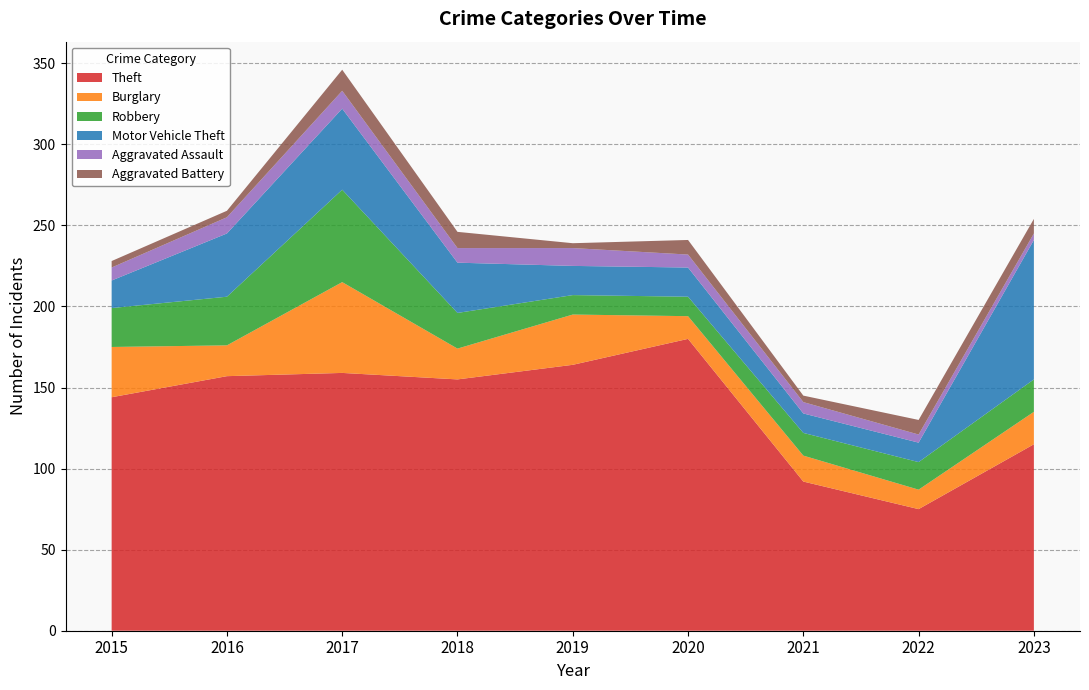

Reading right to left, list all the values displayed in this chart.

Theft: 115	75	92	180	164	155	159	157	144
Burglary: 20	12	16	14	31	19	56	19	31
Robbery: 20	17	14	12	12	22	57	30	24
Motor Vehicle Theft: 86	12	12	18	18	31	50	39	17
Aggravated Assault: 4	5	7	8	11	9	11	10	8
Aggravated Battery: 9	9	4	9	3	10	13	4	4